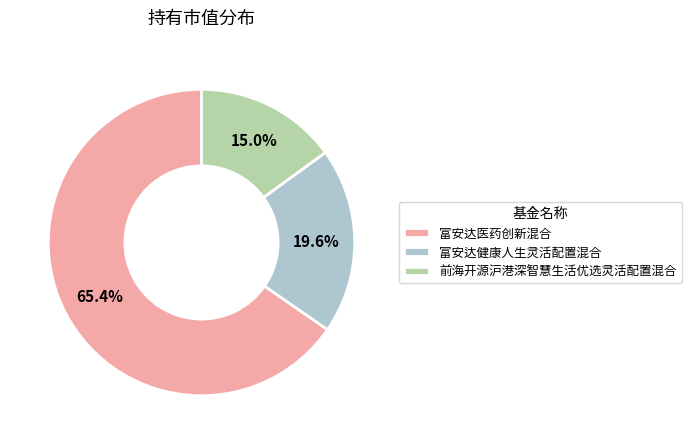

How many slices are in this pie chart?

3